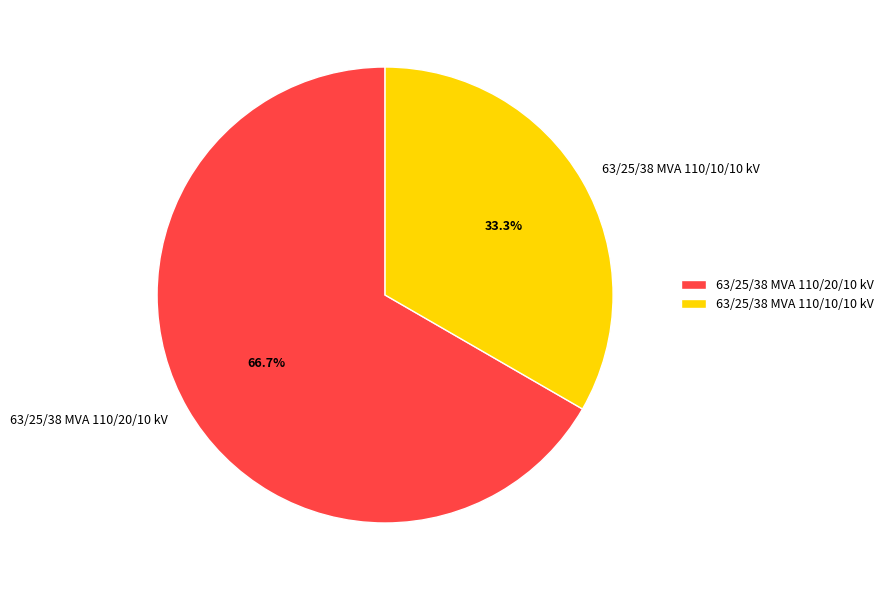

What is the smallest slice in the pie chart?

63/25/38 MVA 110/10/10 kV